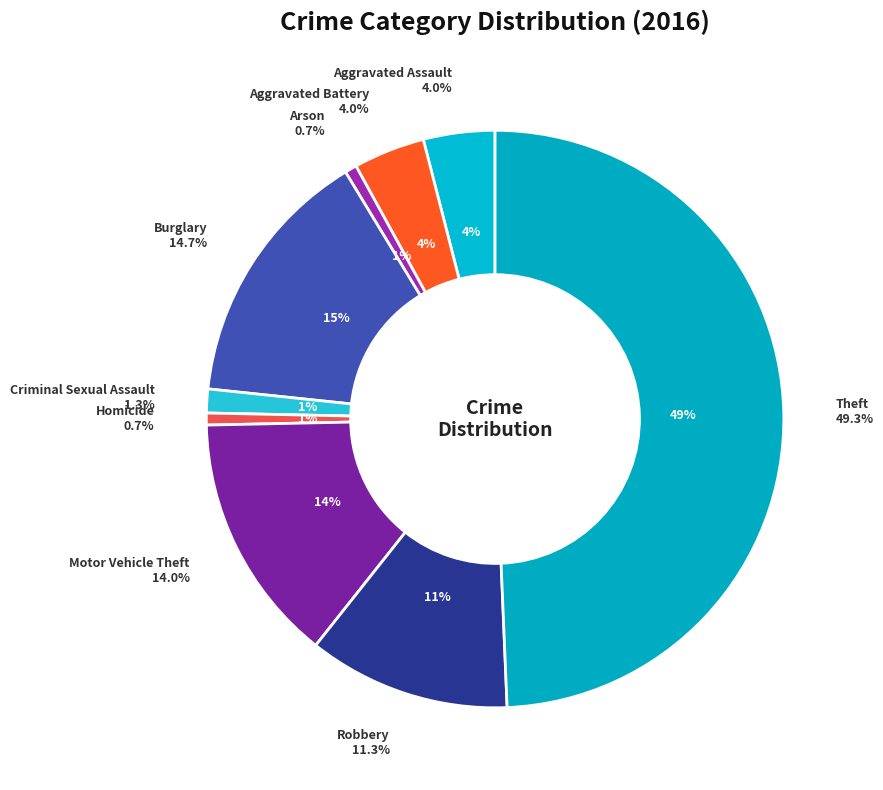

Combined, do Criminal Sexual Assault and Aggravated Assault account for over 50%?

No